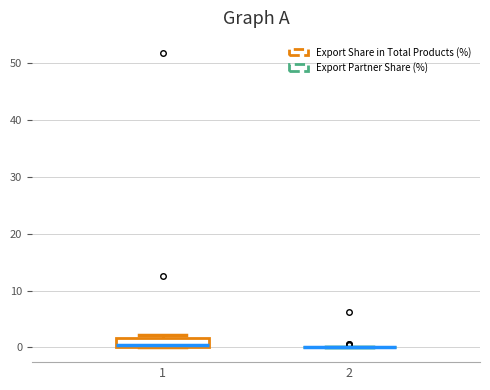

Reading left to right, read every box against the y-axis: the position of its median line, the range the box covers, and the ends of its whiskers. The values are not printed on the chart, so give them approximately, as read against the axis.

1: median 0 (just above the box's lower edge), box 0 to 2, whiskers 0 to 2 (just above the box's upper edge)
2: box collapsed to a line at 0, whiskers 0 to 0